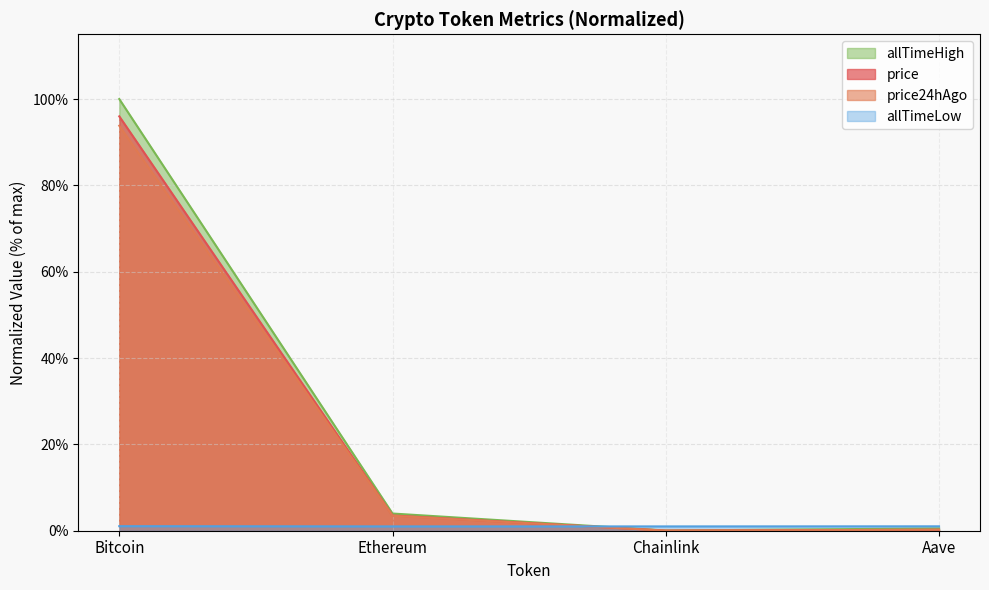

What is the label of the 4th point from the right?

Bitcoin